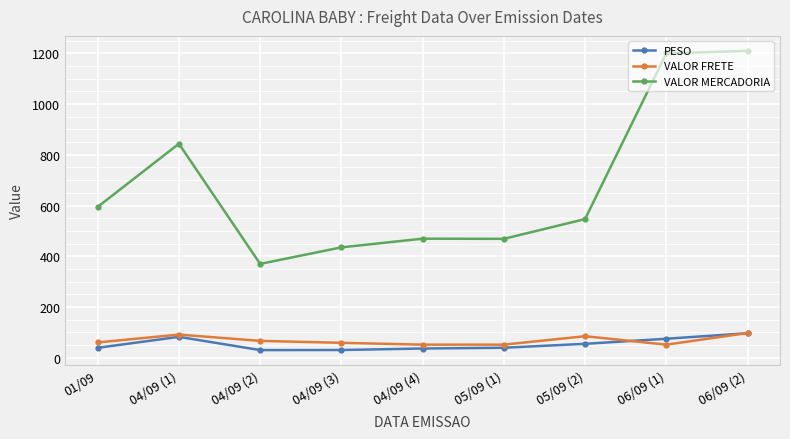

How many lines are shown in the chart?

3